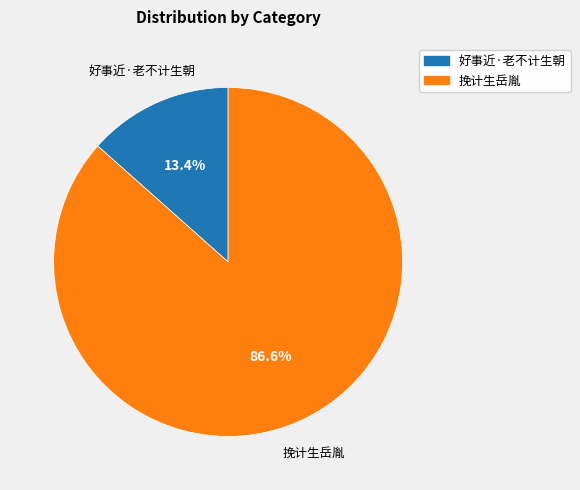

How much of the chart is everything except 好事近·老不计生朝?

86.6%